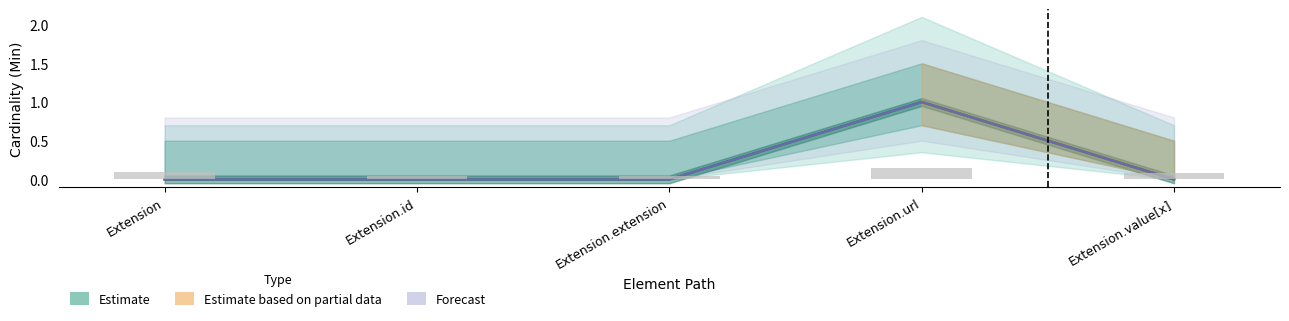

How many groups of bars are there?

5